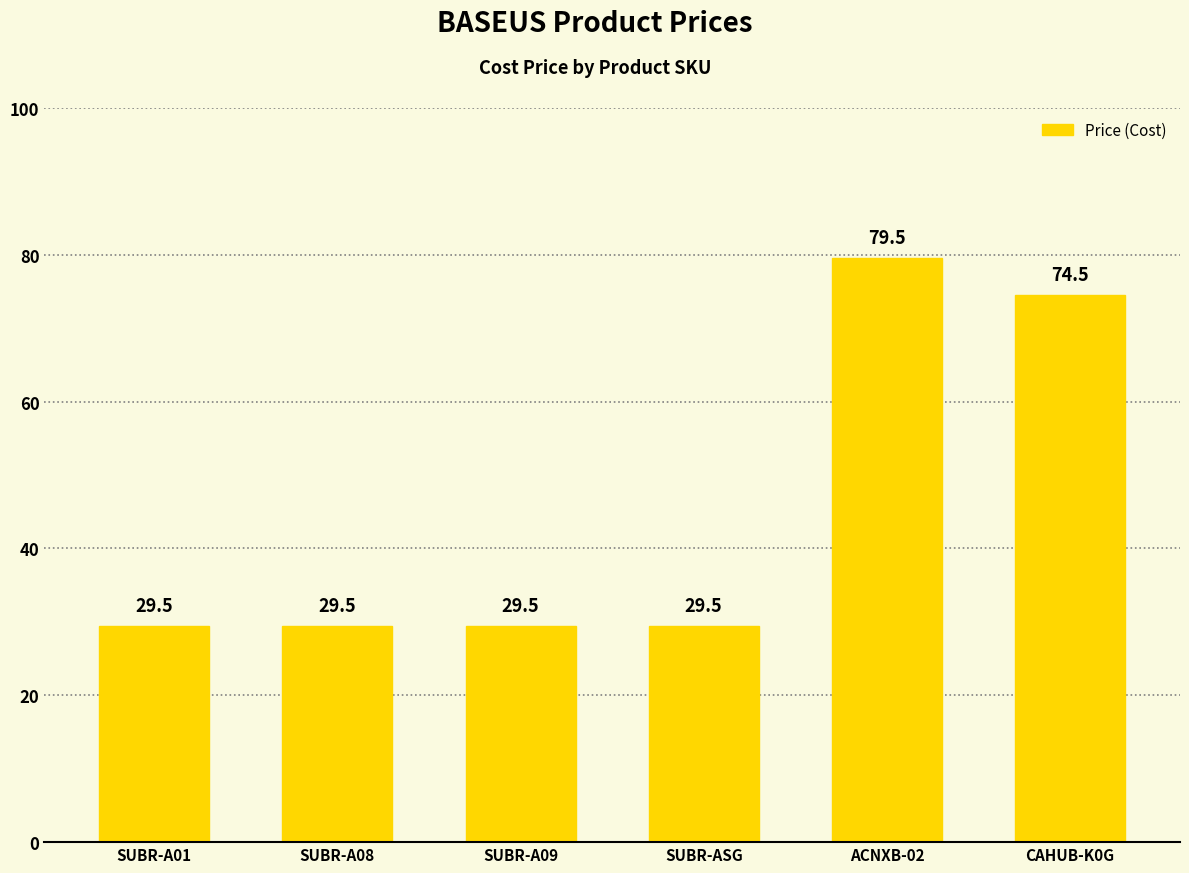

What is the change in value from SUBR-A01 to ACNXB-02?

+50.0